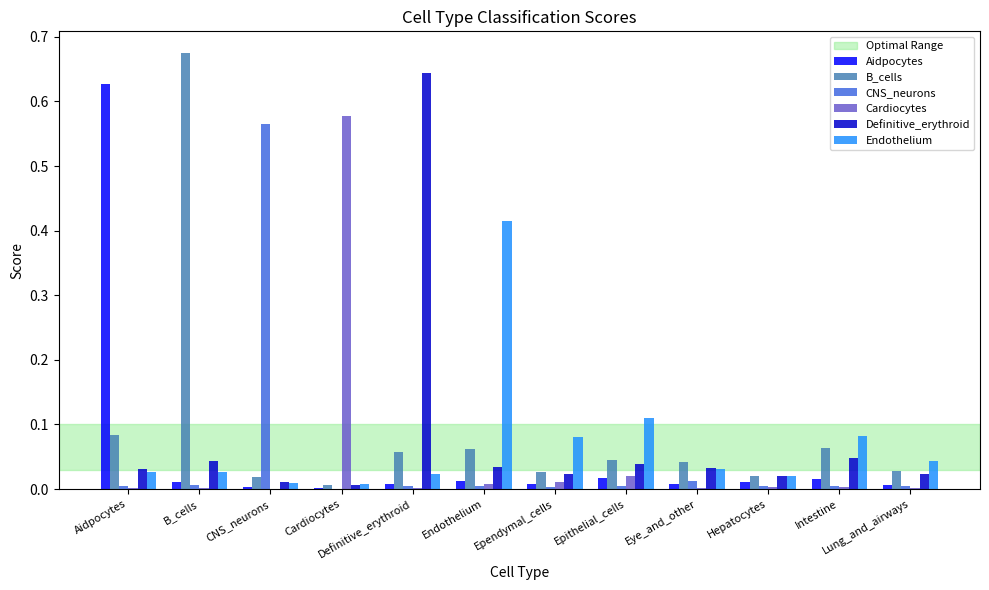

Which series changed the most between B_cells and Epithelial_cells?

B_cells